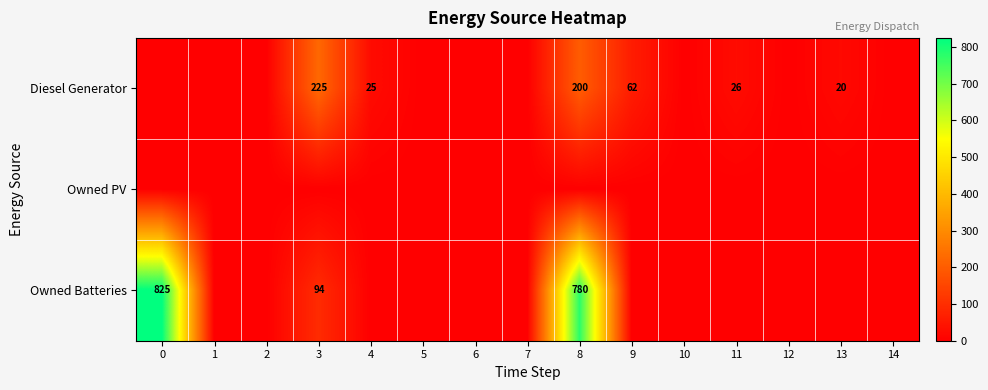

Which series has the largest range (max minus min)?

Owned Batteries